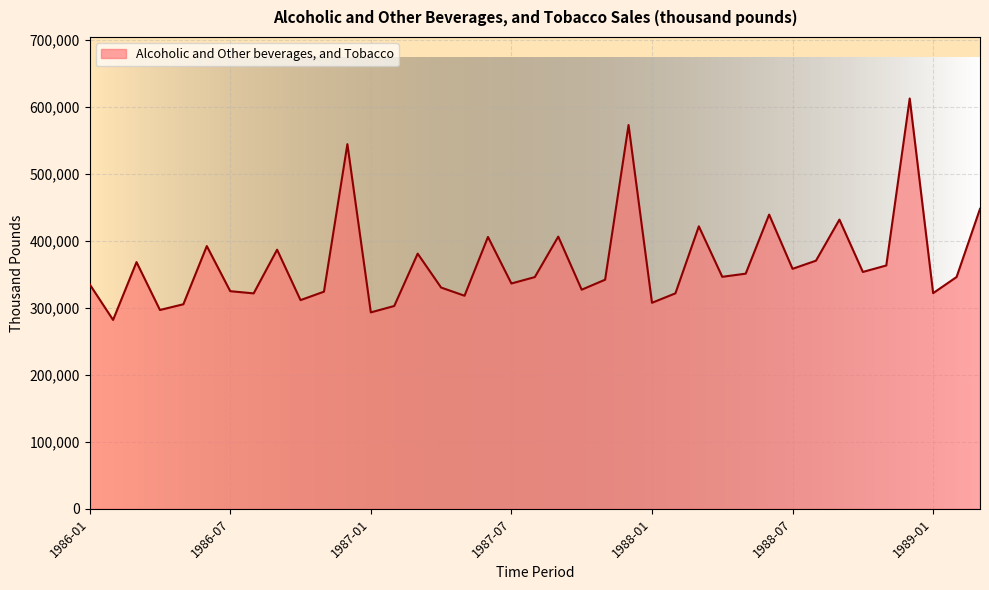

What is the minimum value shown in the chart?

281872